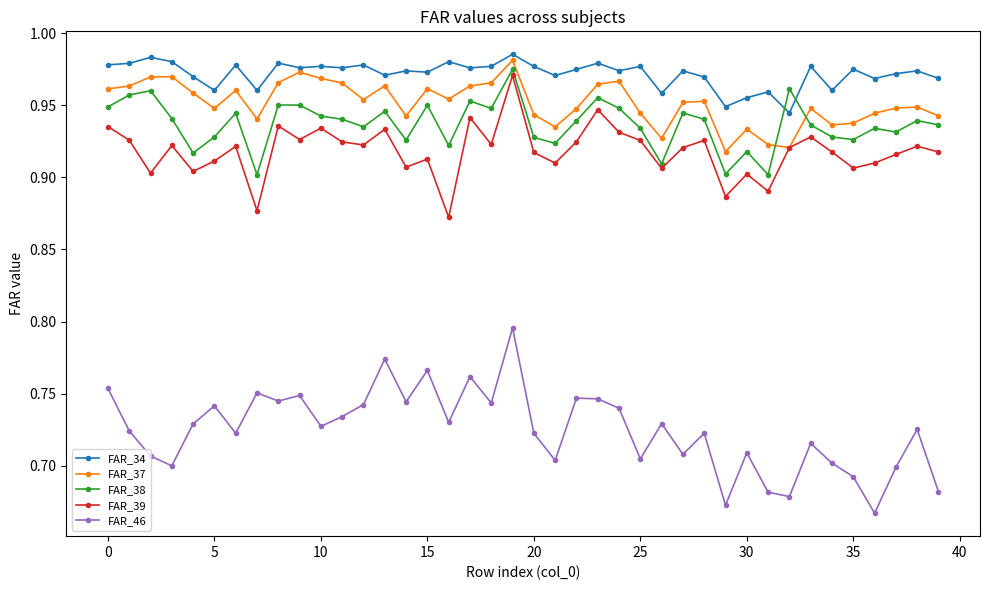

What are all the series names shown in the legend?

FAR_34, FAR_37, FAR_38, FAR_39, FAR_46